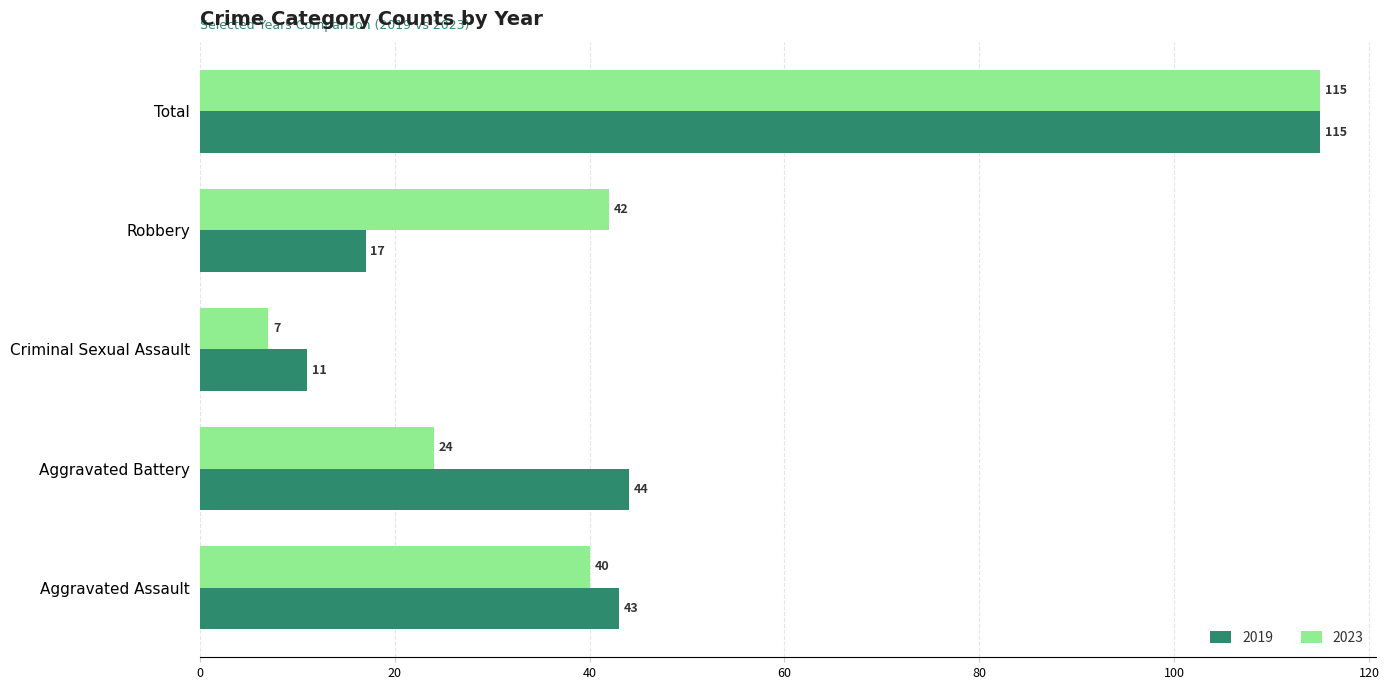

Where is 2023 nearest to the value 61?

Robbery